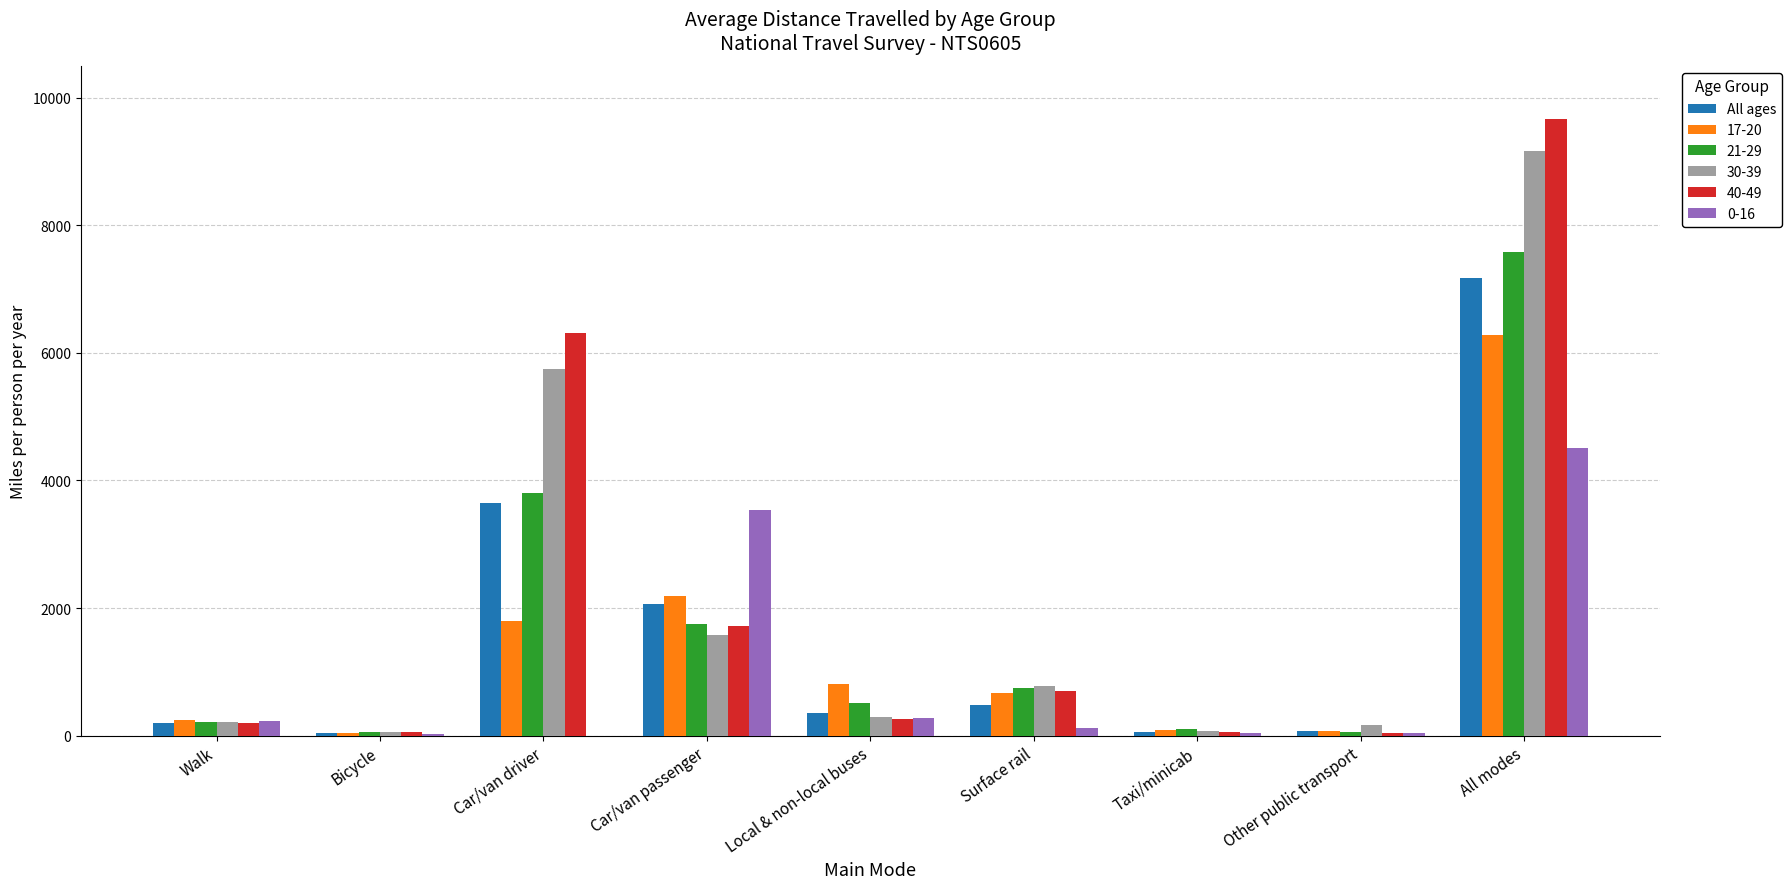

Between Car/van driver and Local & non-local buses, which series saw the biggest shift?

40-49